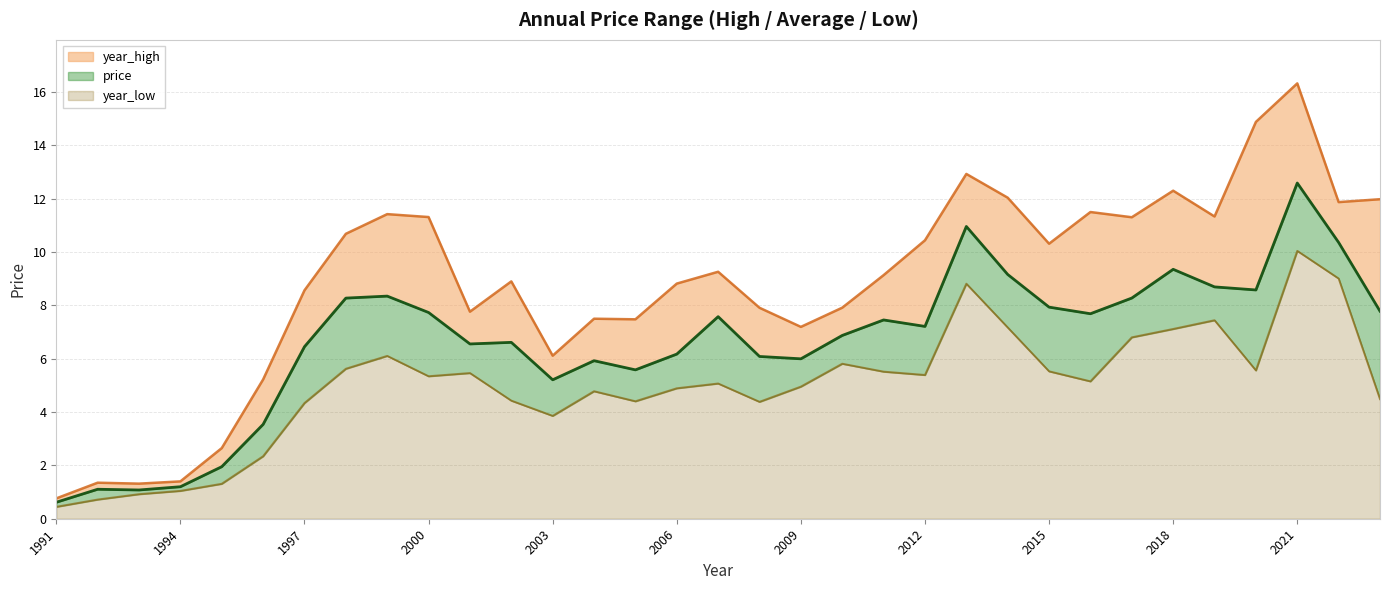

The value of year_low at 1996 is 2.3. True or false?

True